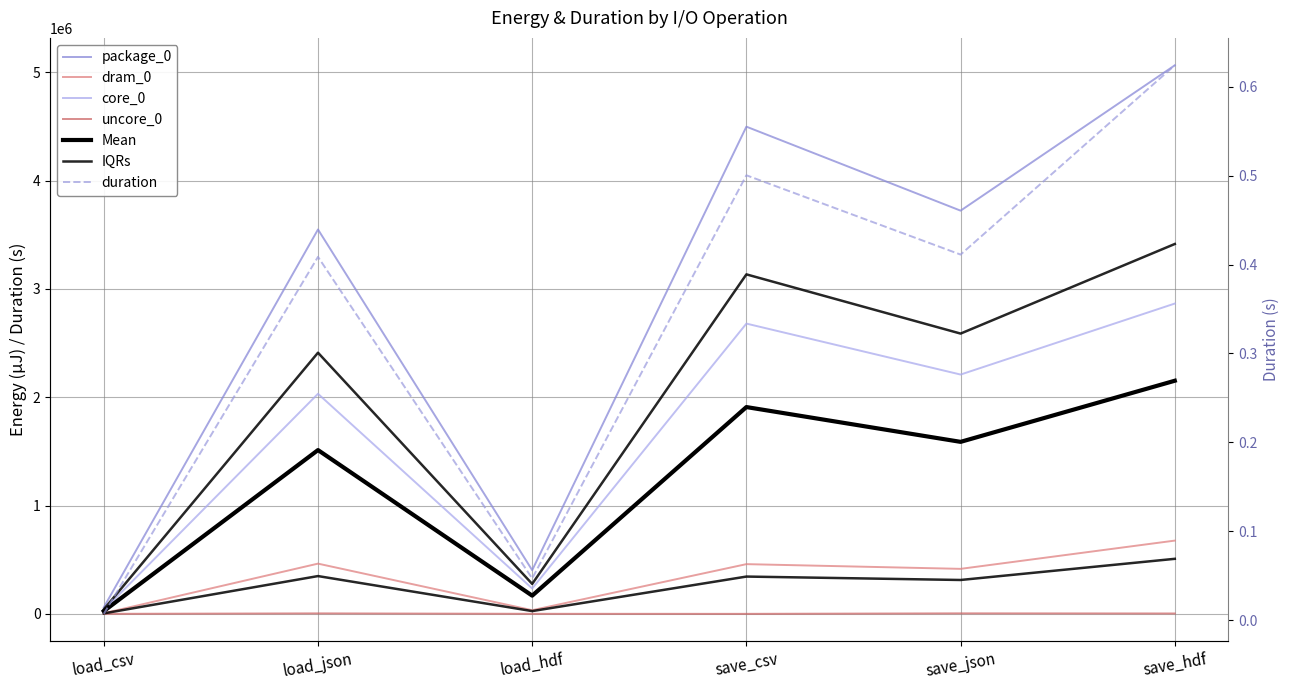

Where is package_0 nearest to the value 2562402?

load_json